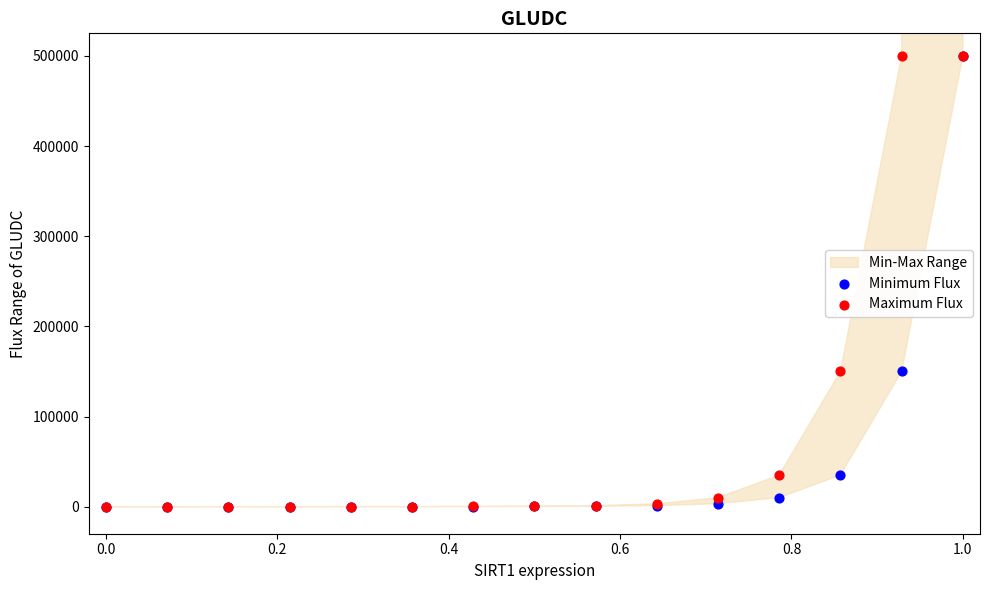

Which series contains the highest Y value?

Minimum Flux